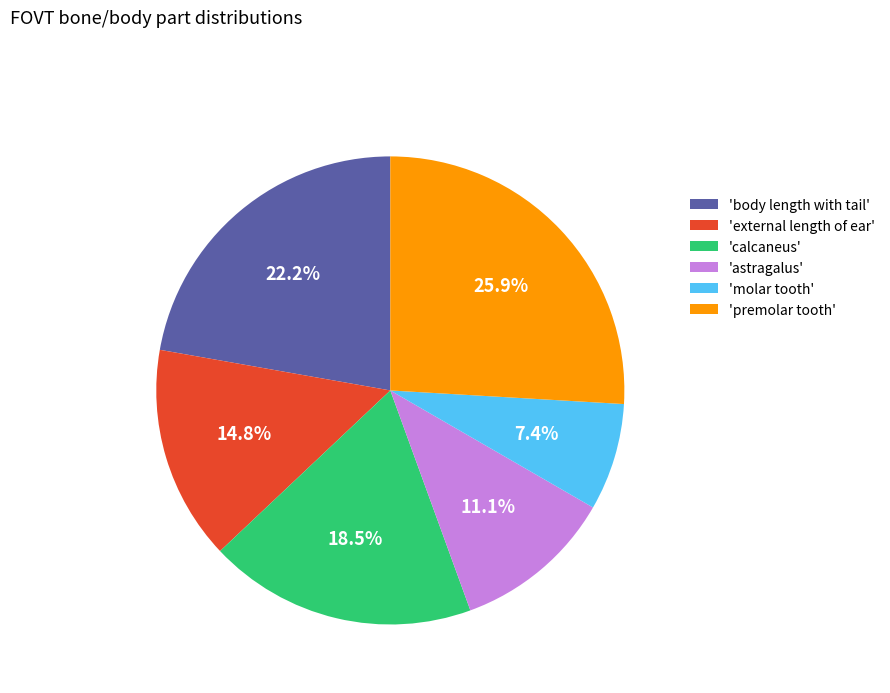

Count the number of slices in the pie.

6